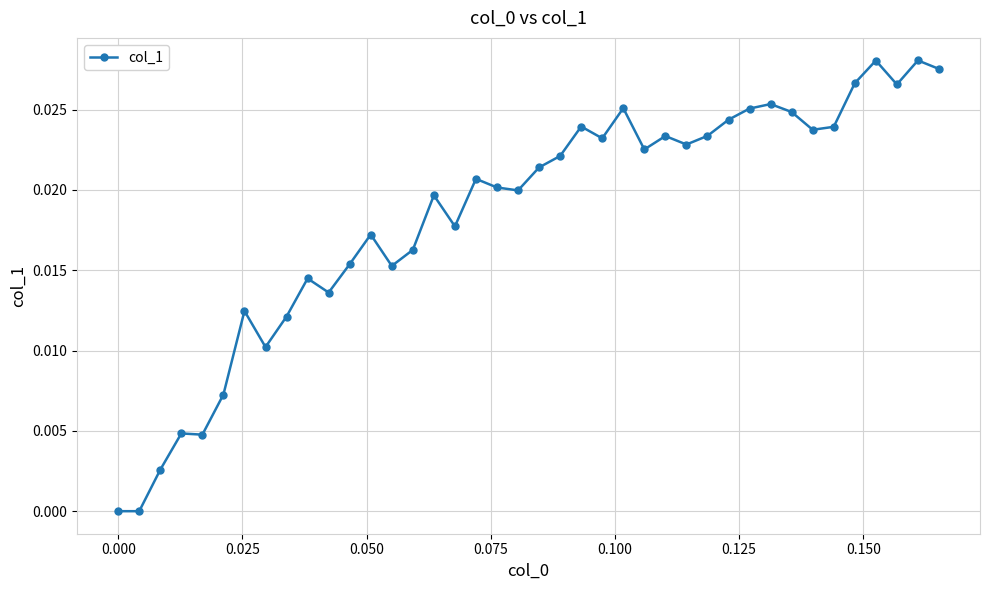

How many series are shown in this chart?

1